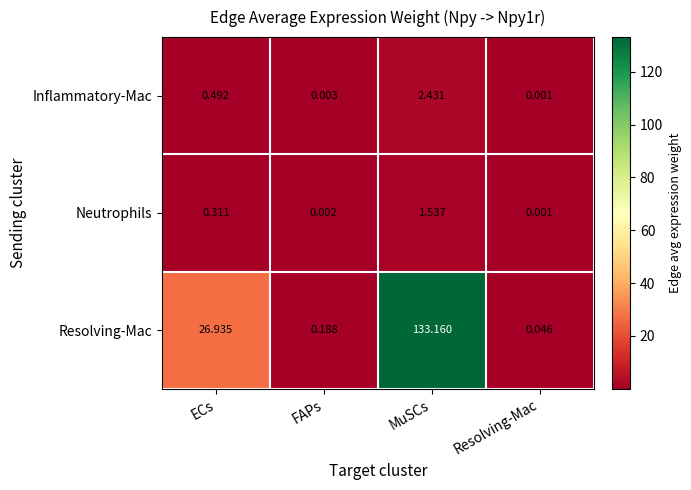

At which category is the sum across all series the highest?

MuSCs